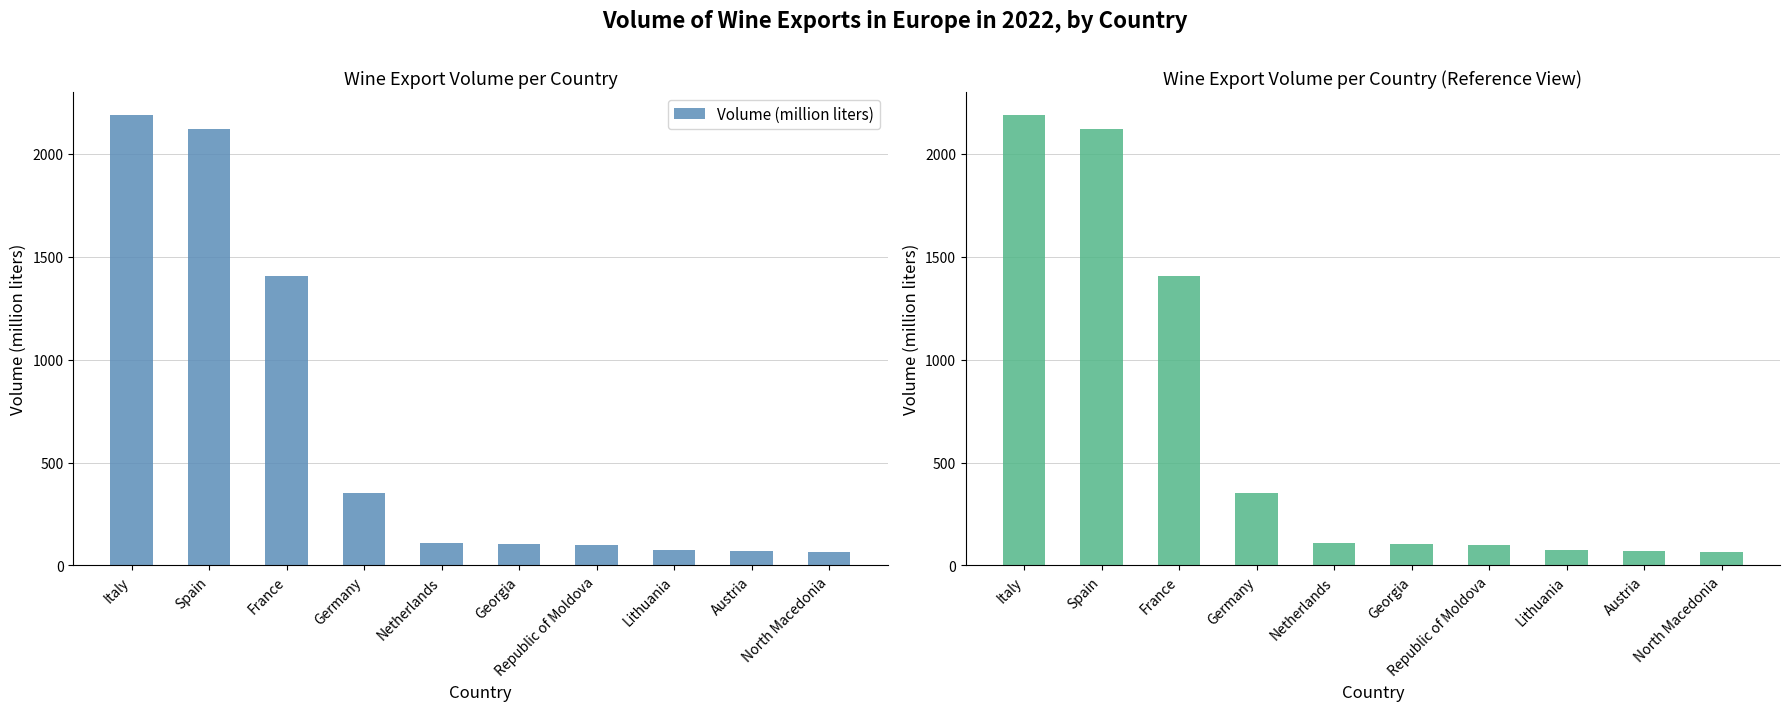

Reading left to right, what are all the values shown in this chart?

2190.4	2121.5	1404.4	353.6	107.3	103.4	97.4	73.3	71.2	66.1